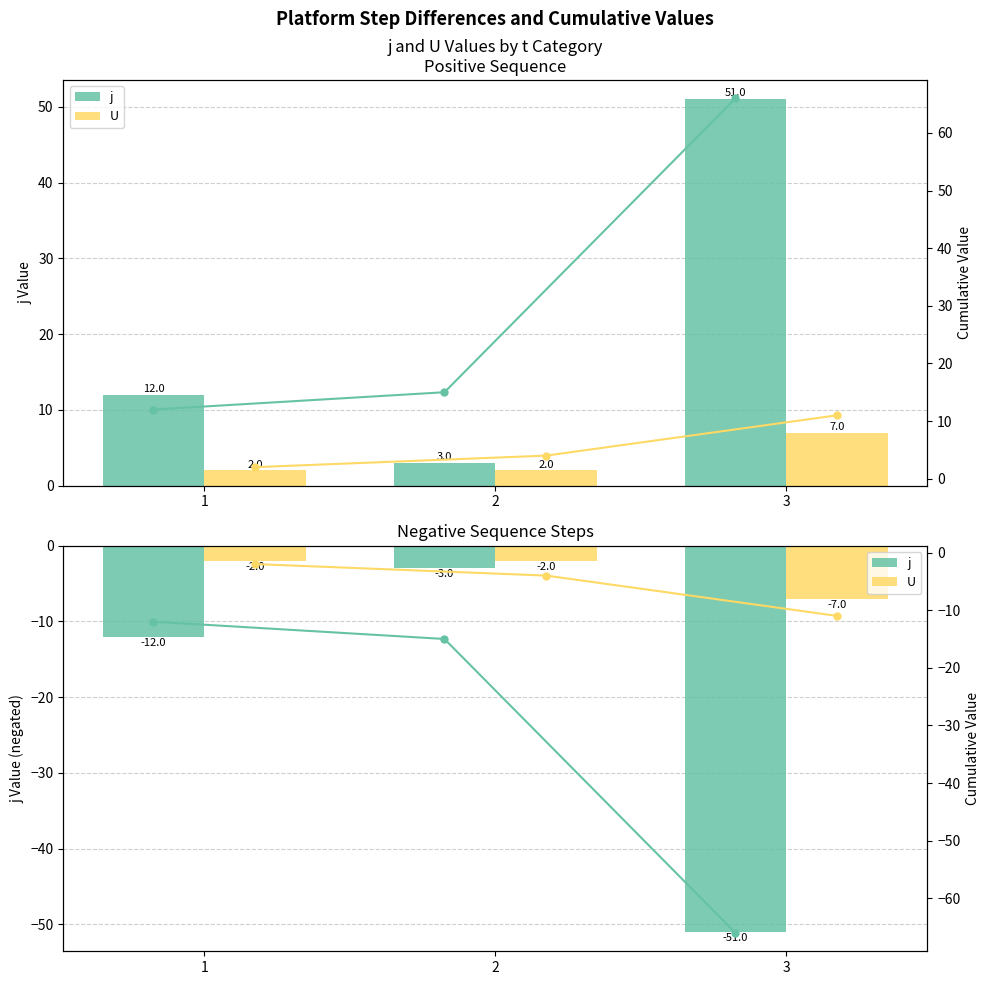

Where is U nearest to the value -4?

1